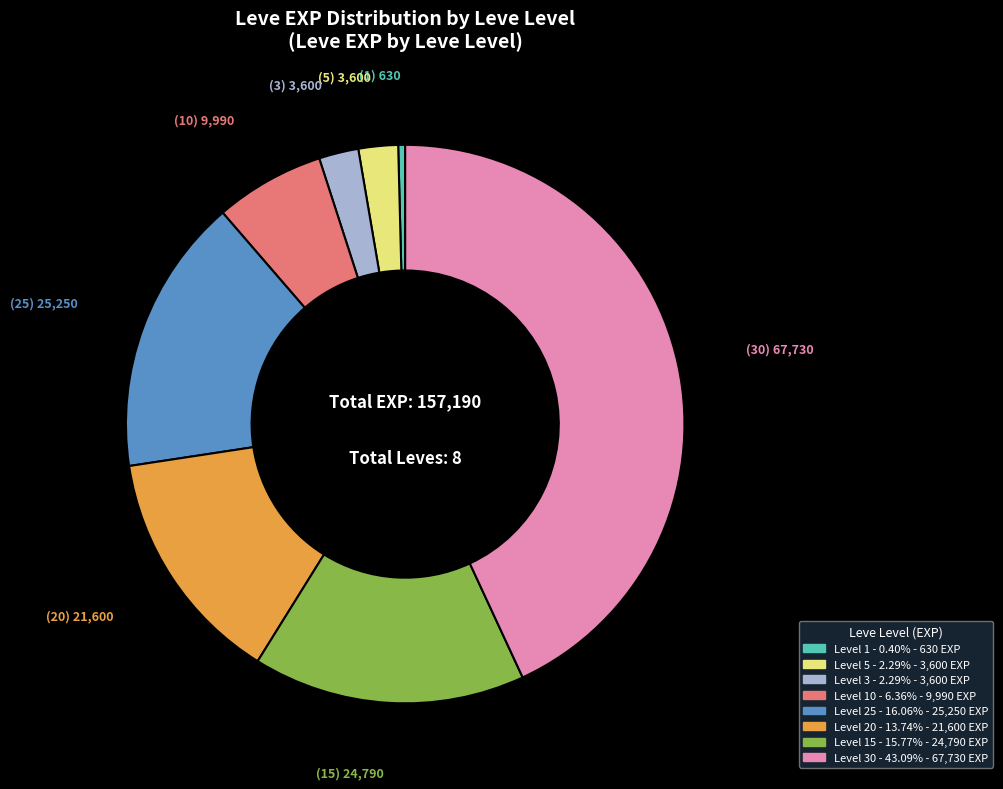

Is there any slice that represents more than half of the pie?

No